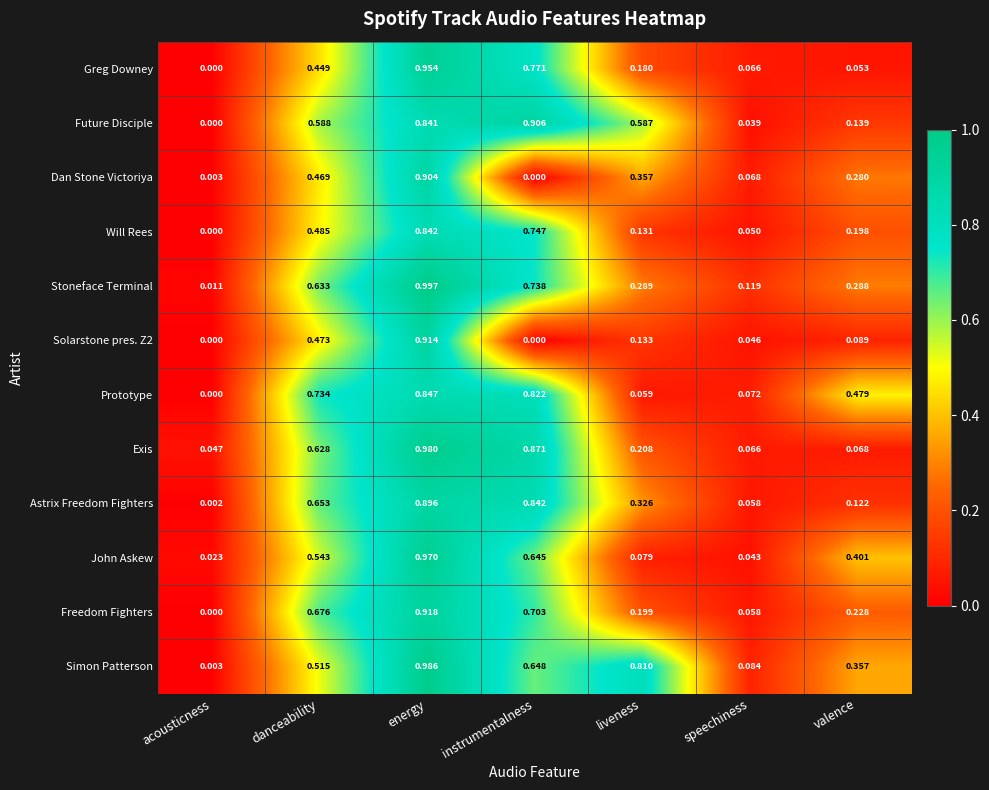

Which series has the largest range (max minus min)?

Stoneface Terminal